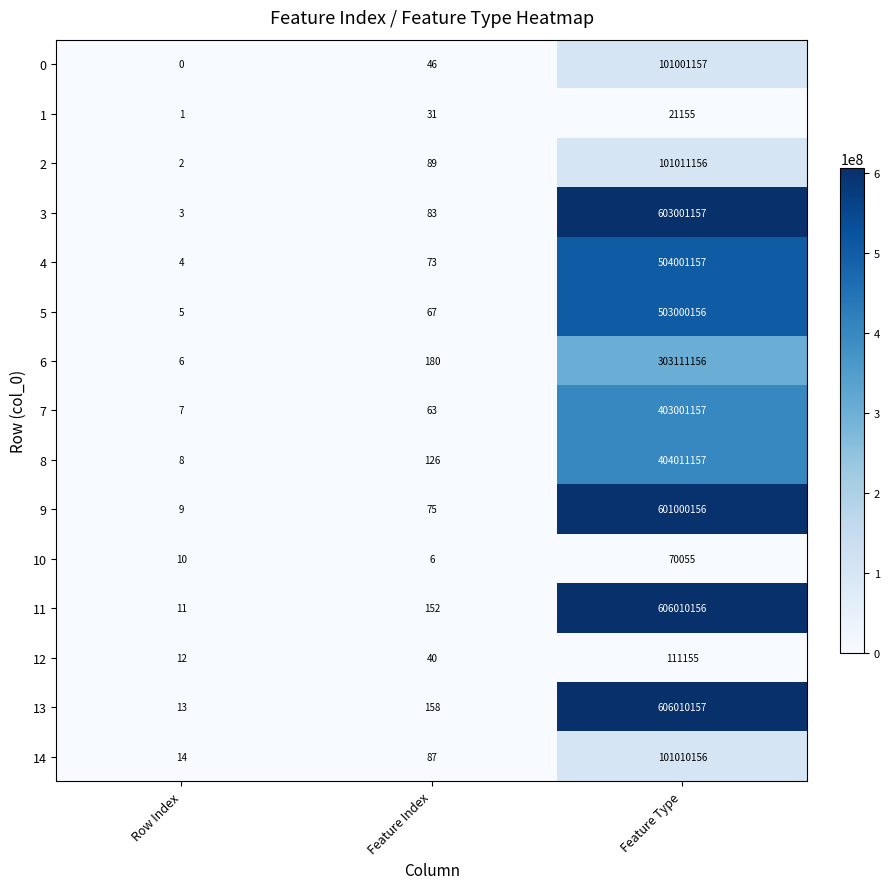

Rank the series by their maximum value, from highest to lowest.

13, 11, 3, 9, 4, 5, 8, 7, 6, 2, 14, 0, 12, 10, 1